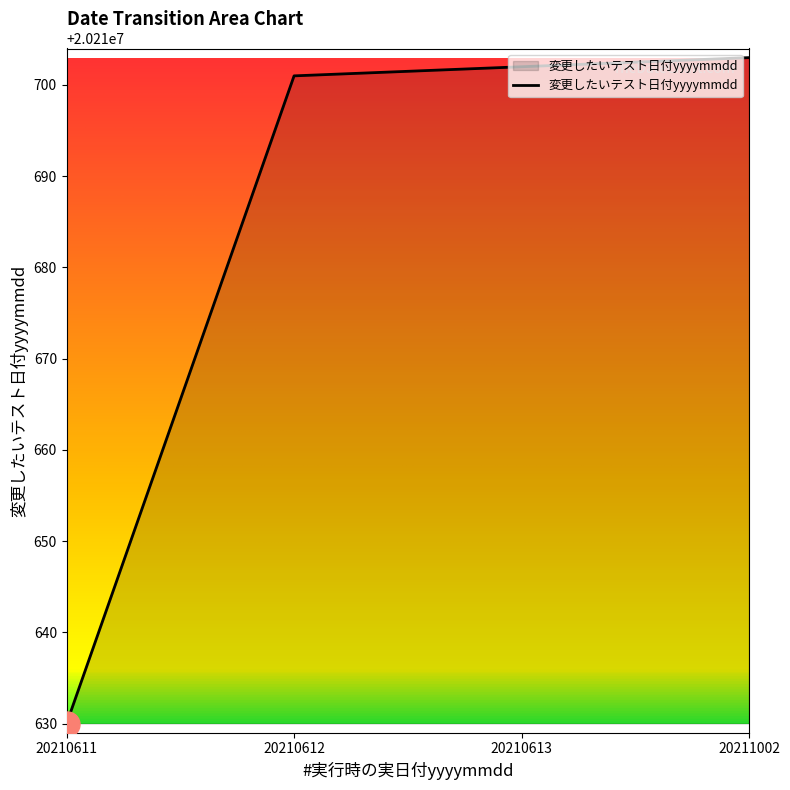

Reading left to right, extract all data points from this chart.

20210630	20210701	20210702	20210703